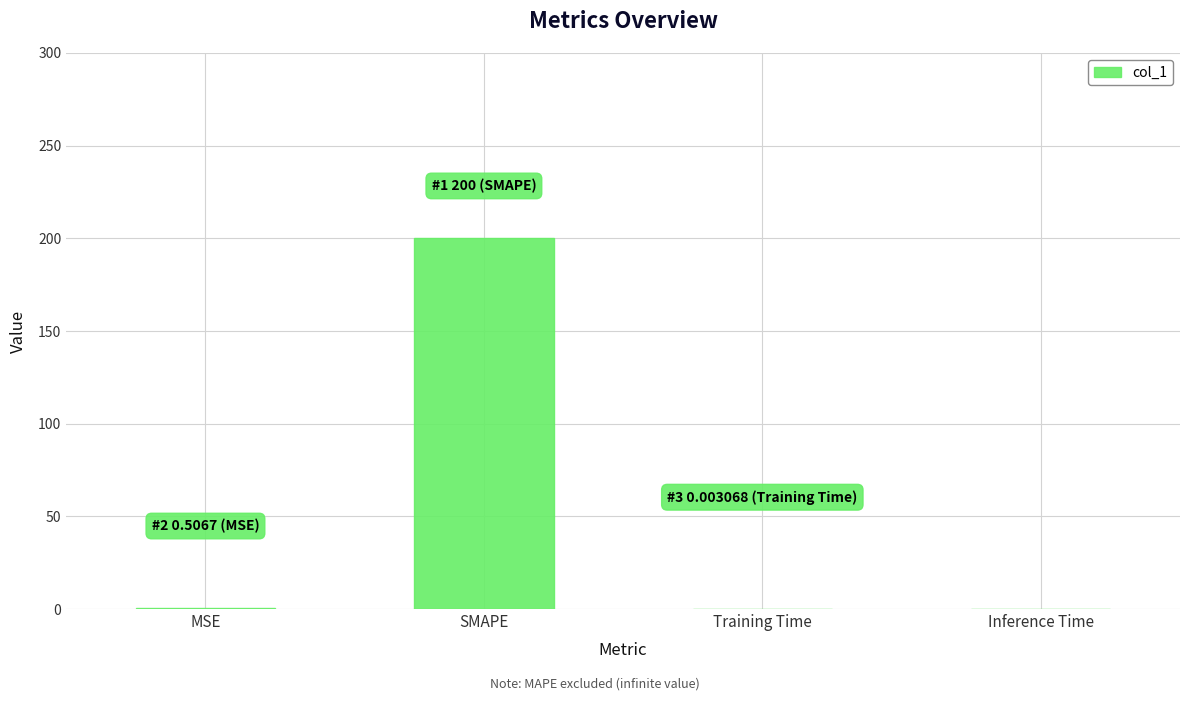

Which label corresponds to the largest value in the chart?

SMAPE